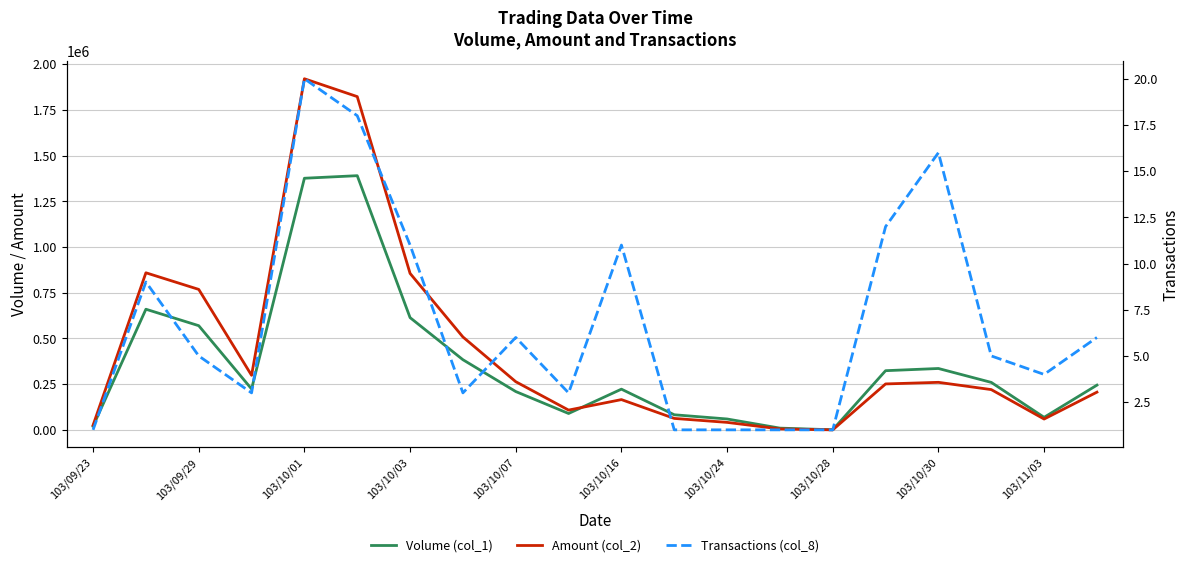

What is the difference between the Transactions (col_8) values at 13 and 18?

3